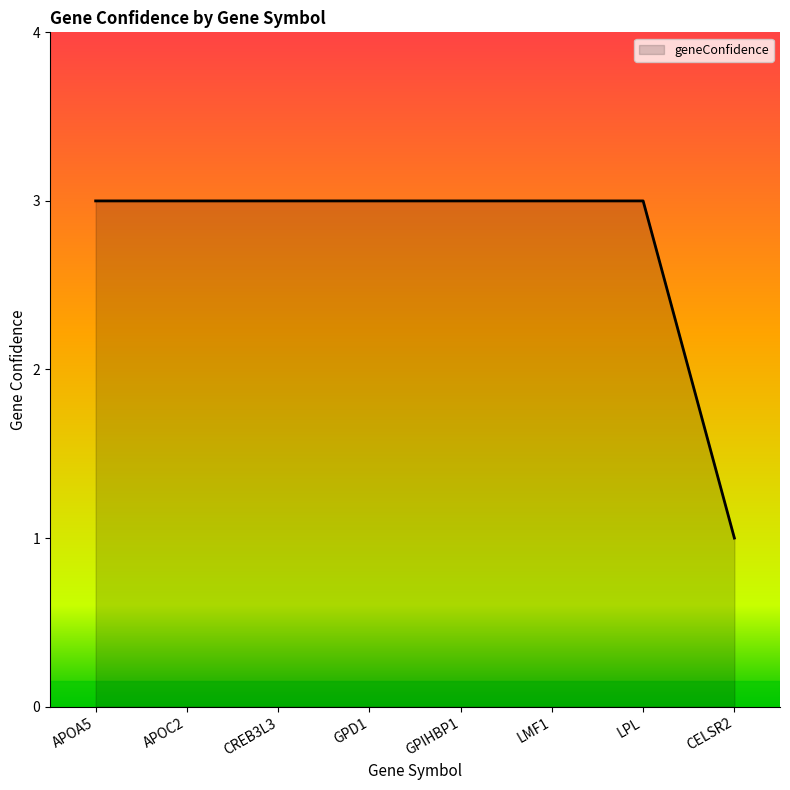

Is it true that the value at GPD1 is 3?

True